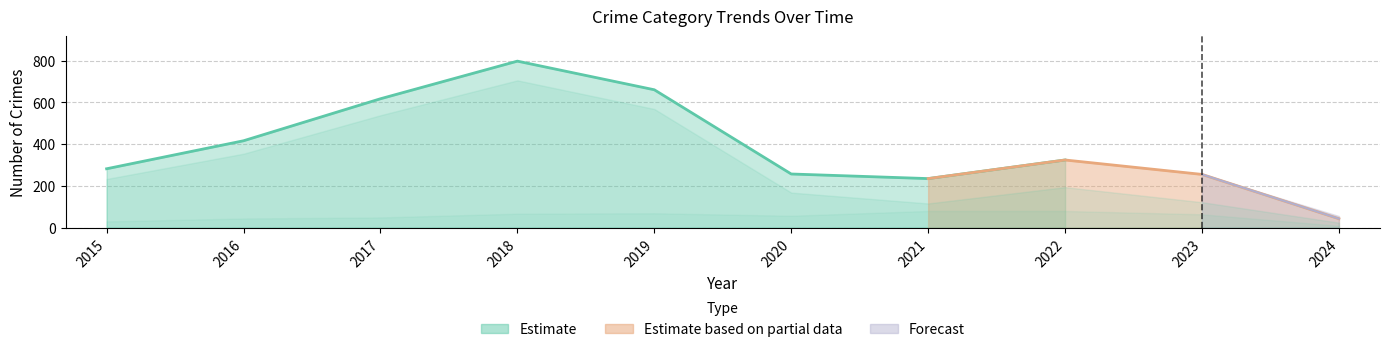

How many values in the Total series are below 324?

5